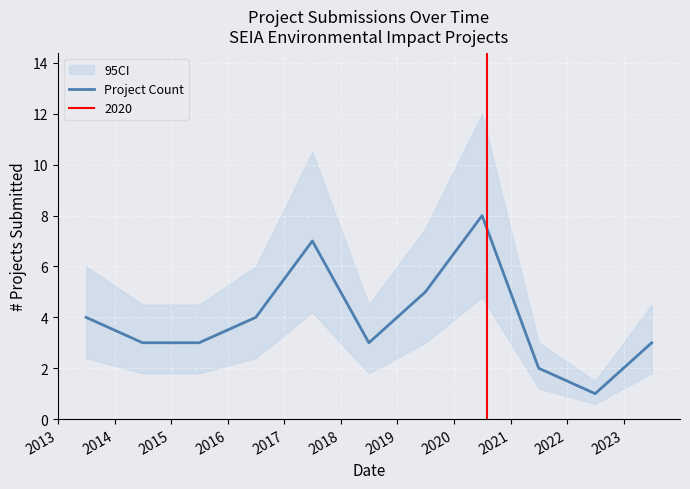

What is the maximum value for Project Count?

8